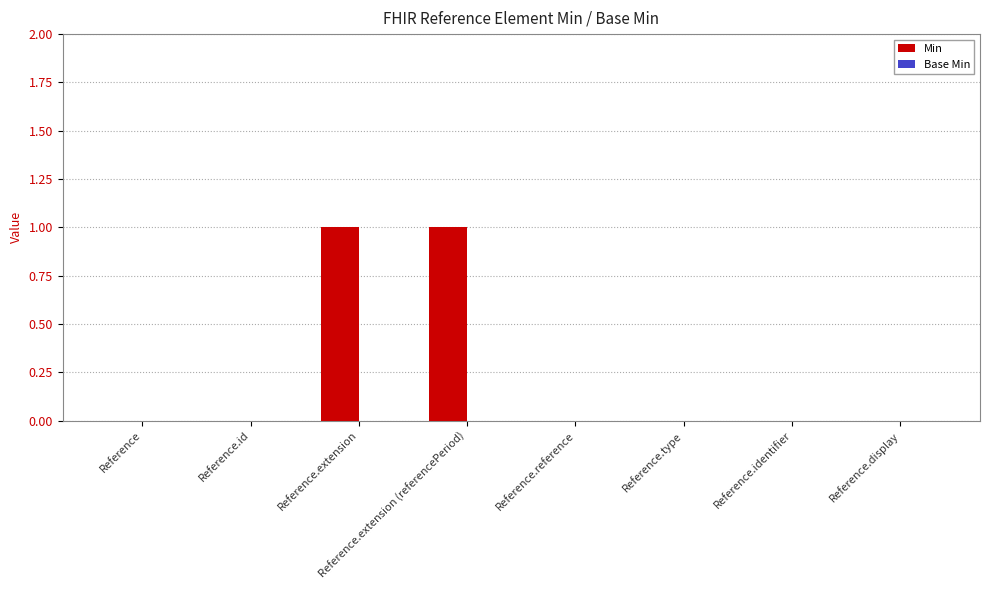

The chart shows a value of 0 at Reference.id. True or false?

True